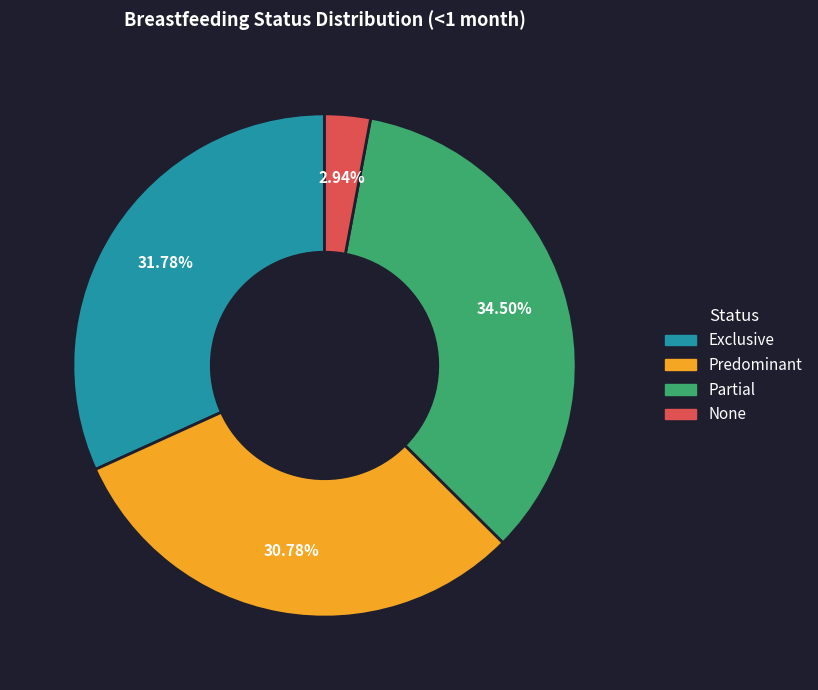

How many slices are in this pie chart?

4